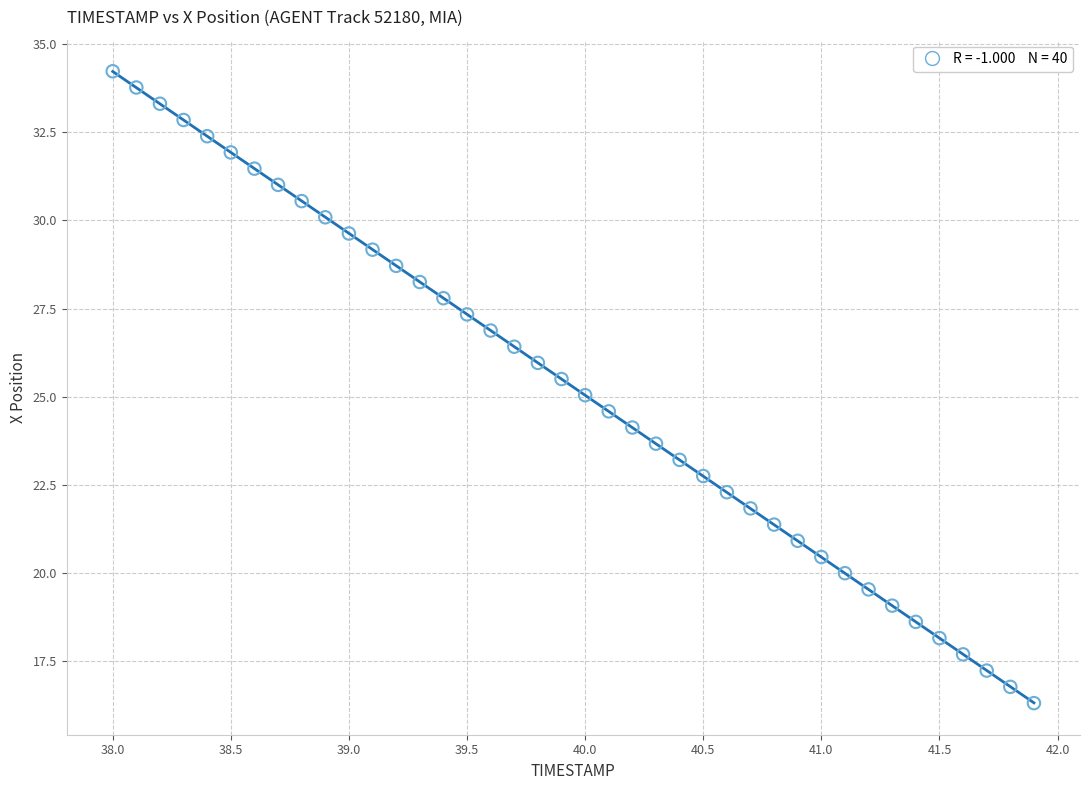

What is the range of X values (max minus min)?

3.9